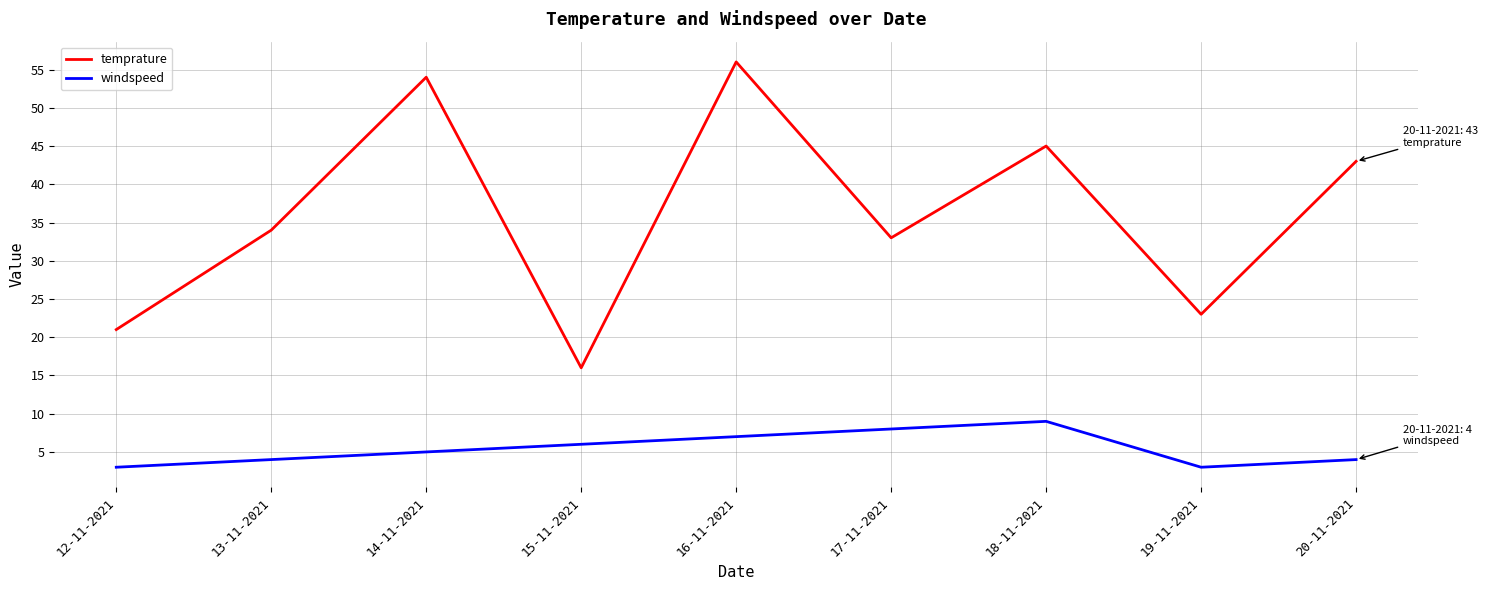

Reading left to right, extract all data points from this chart.

temprature: 21	34	54	16	56	33	45	23	43
windspeed: 3	4	5	6	7	8	9	3	4